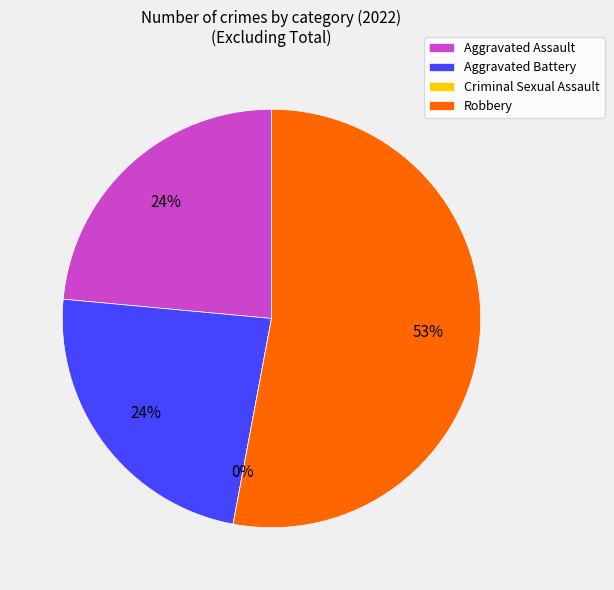

What is the change in value from Aggravated Assault to Criminal Sexual Assault?

-4